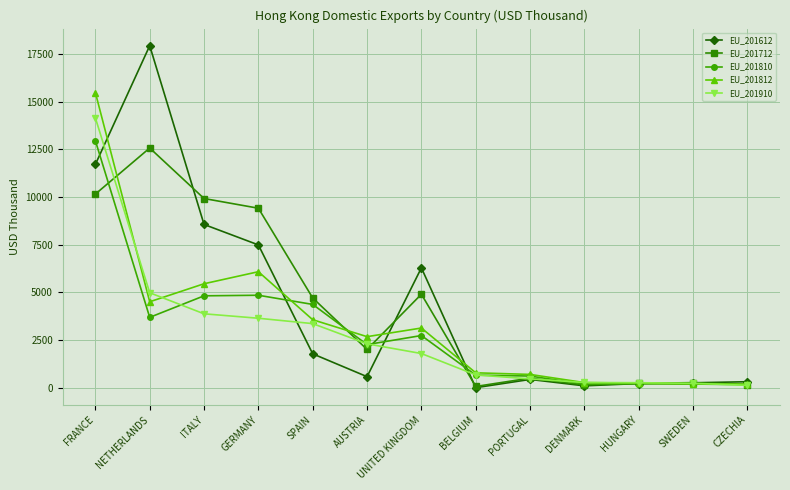

Does the chart display data point markers on the line(s)?

Yes